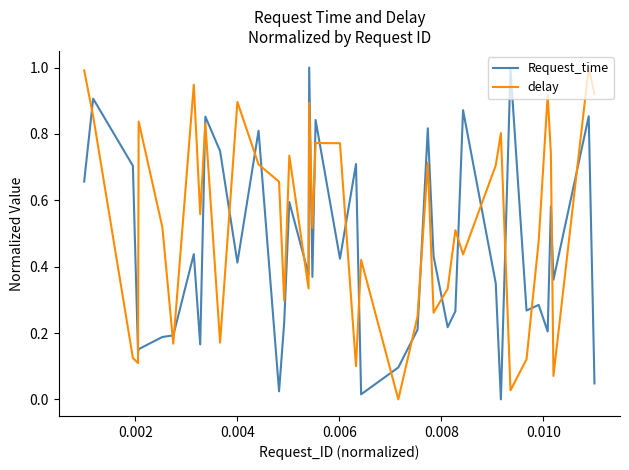

After their last crossing, which series has the higher values: Request_time or delay?

delay